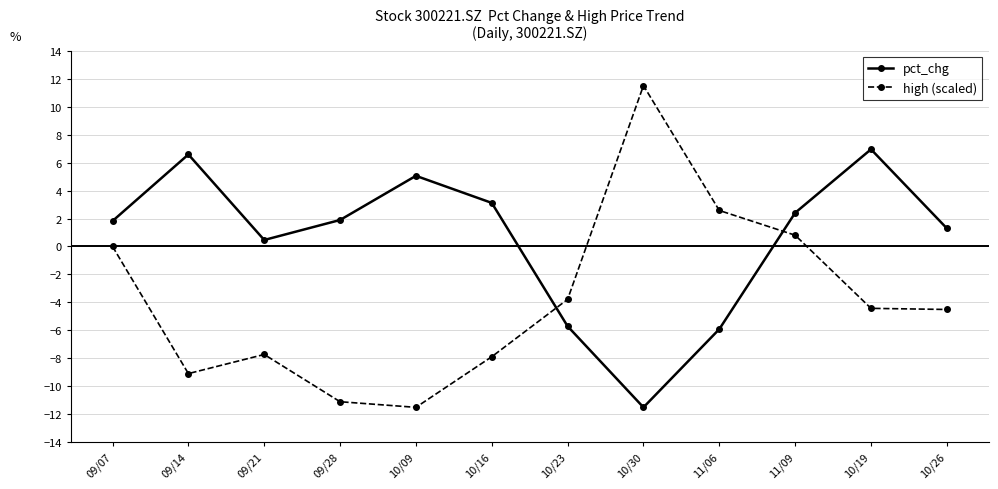

Which series changed the most between 10/16 and 11/09?

high (scaled)